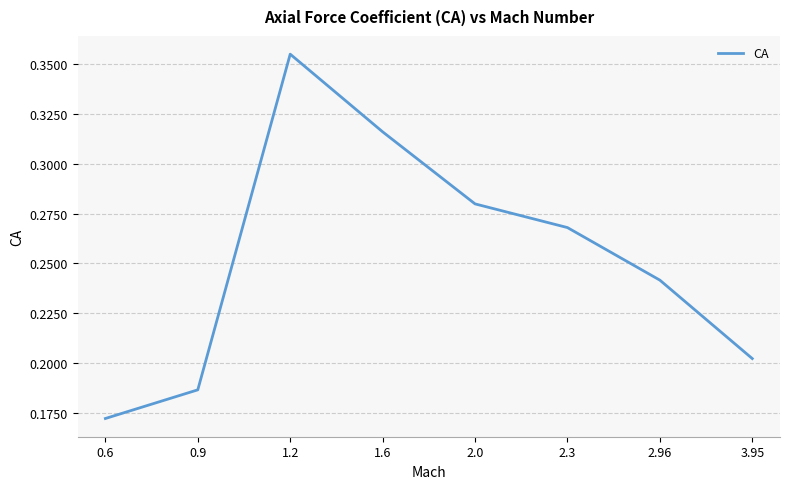

Is this an area chart (filled region under the line)?

No